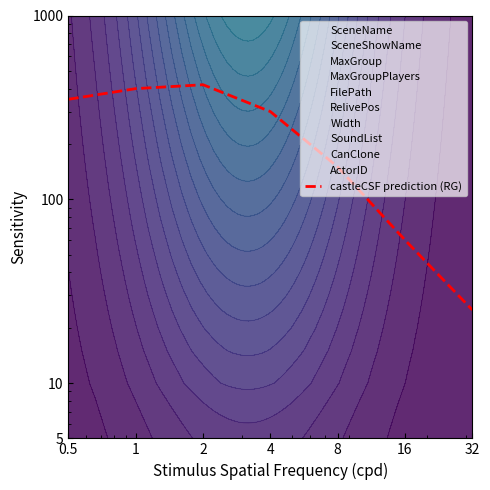

List the labels in order of value, smallest first.

32, 16, 8, 4, 0.5, 1, 2